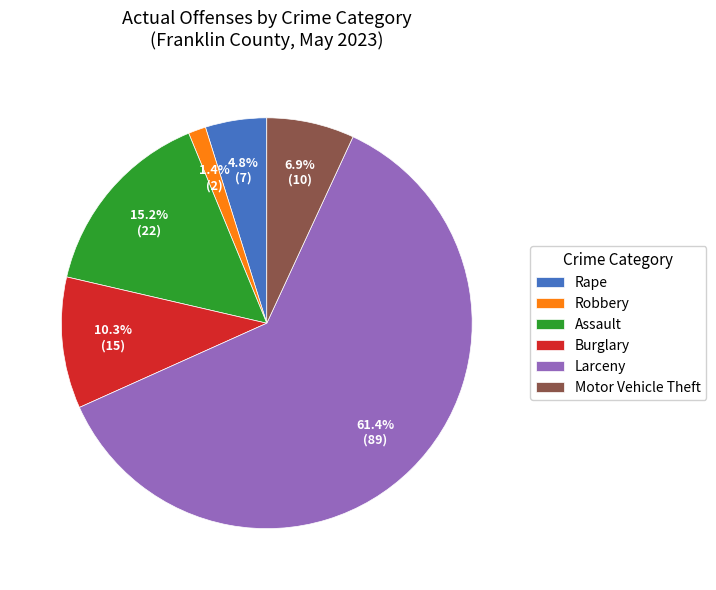

Between Burglary and Larceny, which is larger?

Larceny